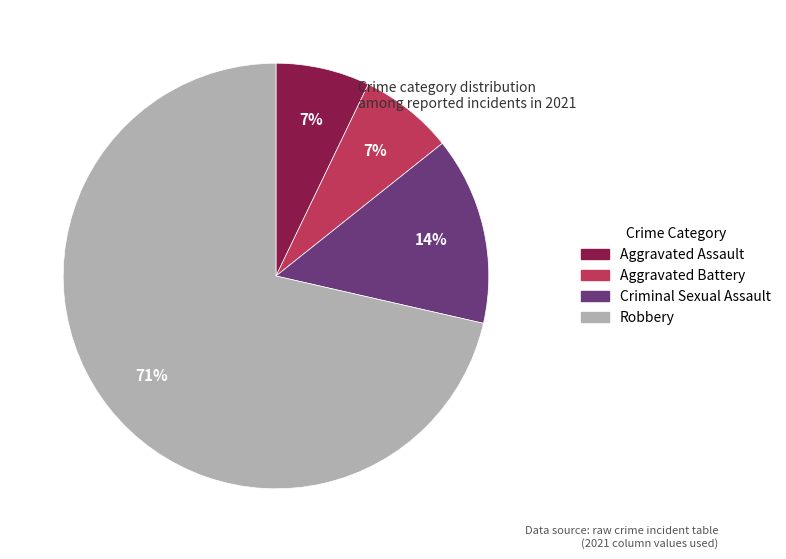

To the nearest percent, what percentage of the pie is Criminal Sexual Assault?

14%